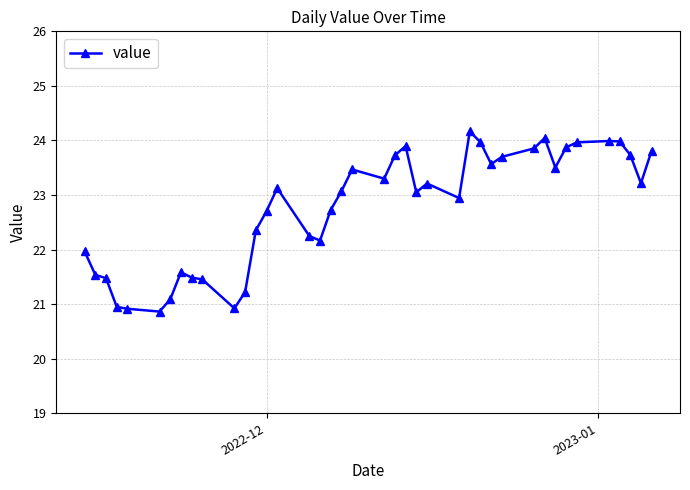

What is the minimum value shown in the chart?

20.9